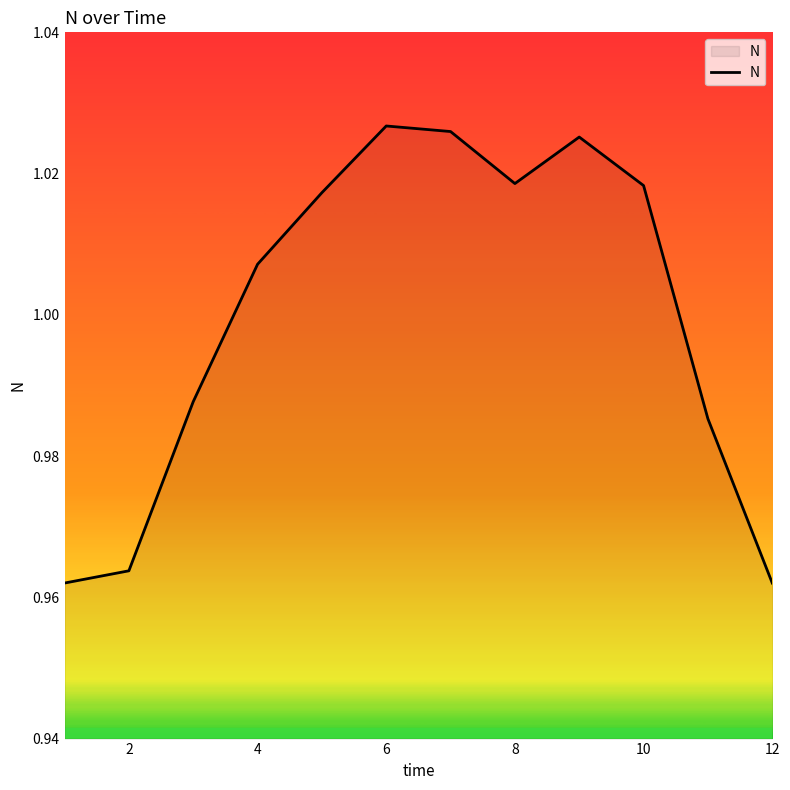

At which label does the data first exceed 1?

4